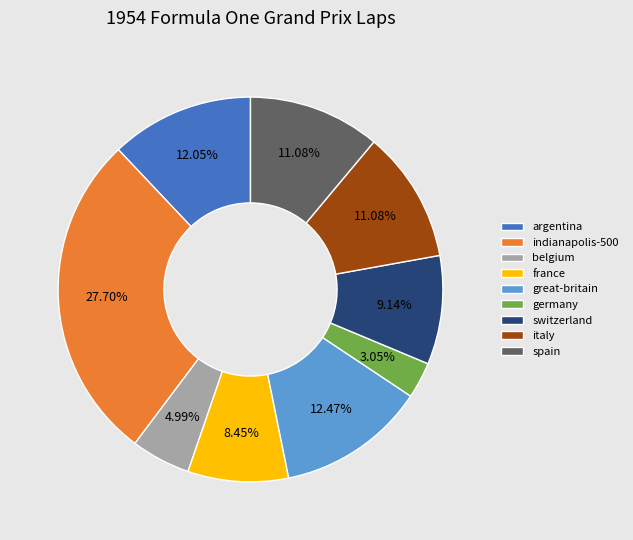

To the nearest percent, what portion does great-britain represent?

12%